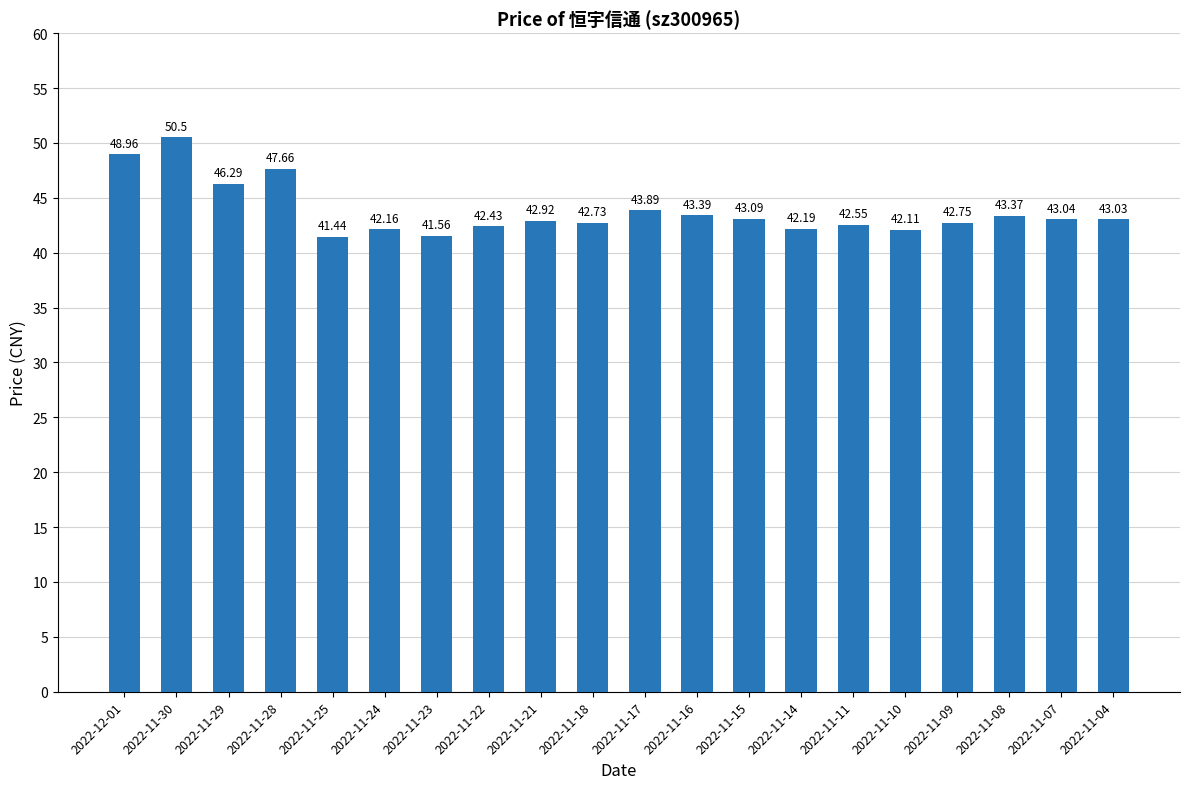

At which category does the chart reach its peak across all series?

2022-11-30